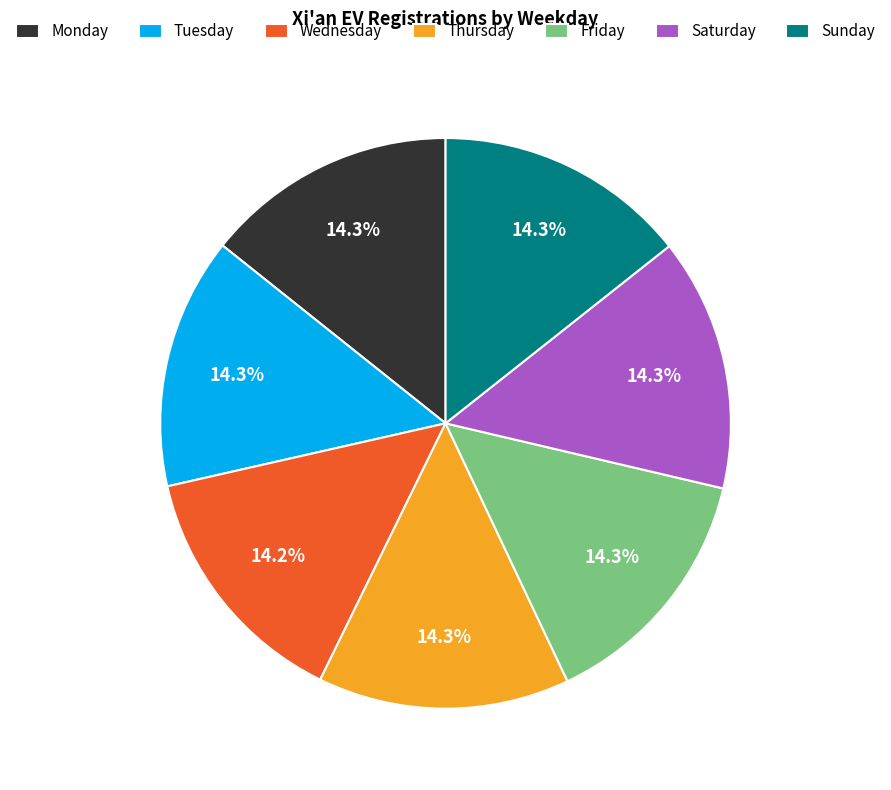

What percentage is NOT represented by Monday?

85.7%